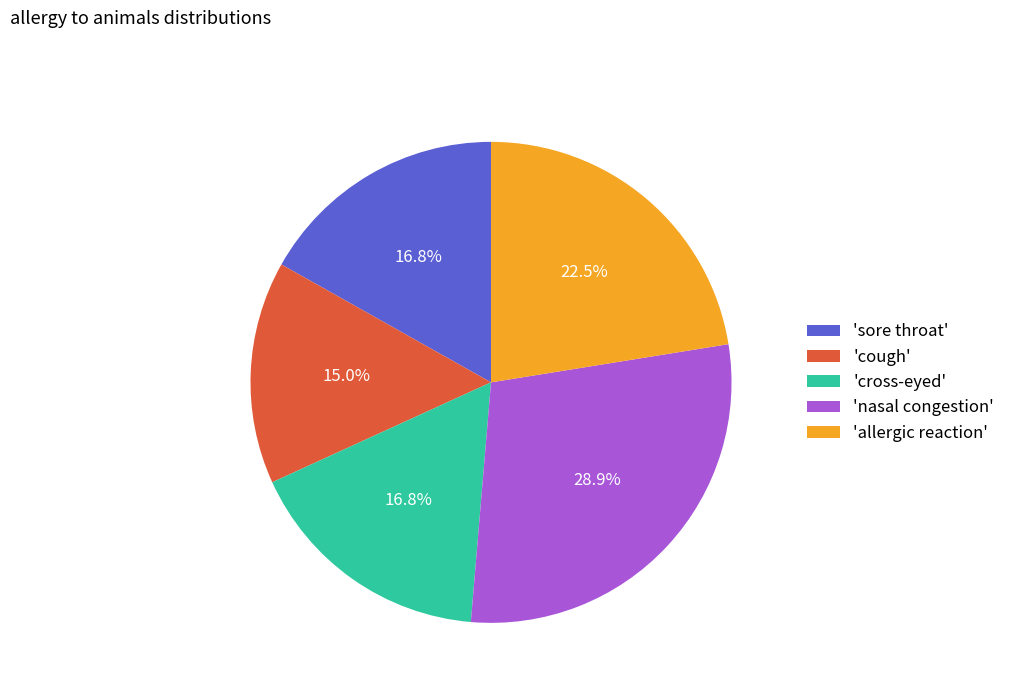

Combined, do 'allergic reaction' and 'sore throat' account for over 50%?

No